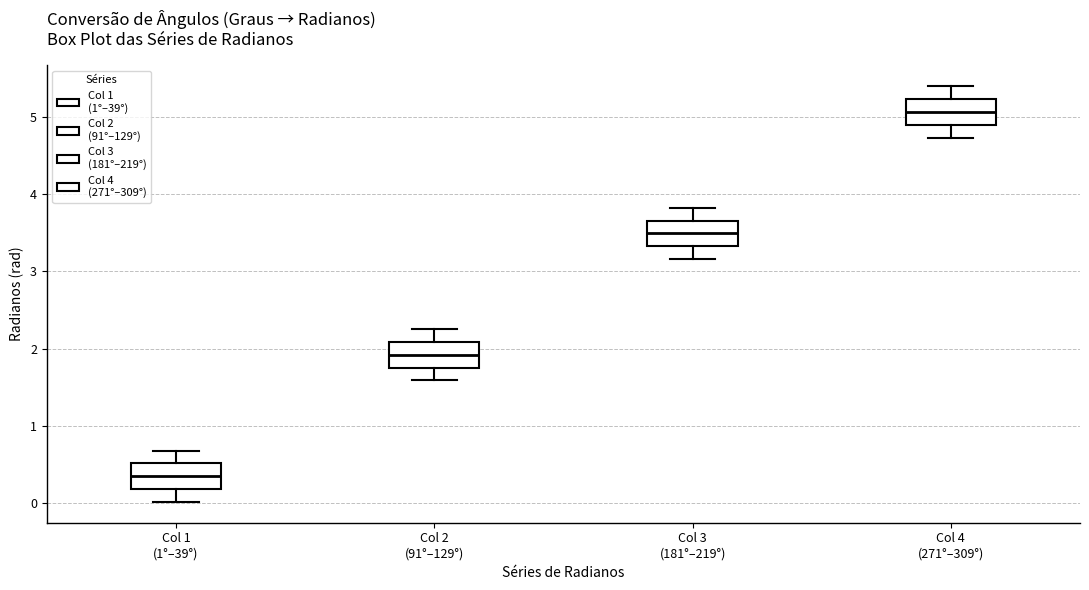

Which box has the lowest median line?

Col 1 (1°–39°)